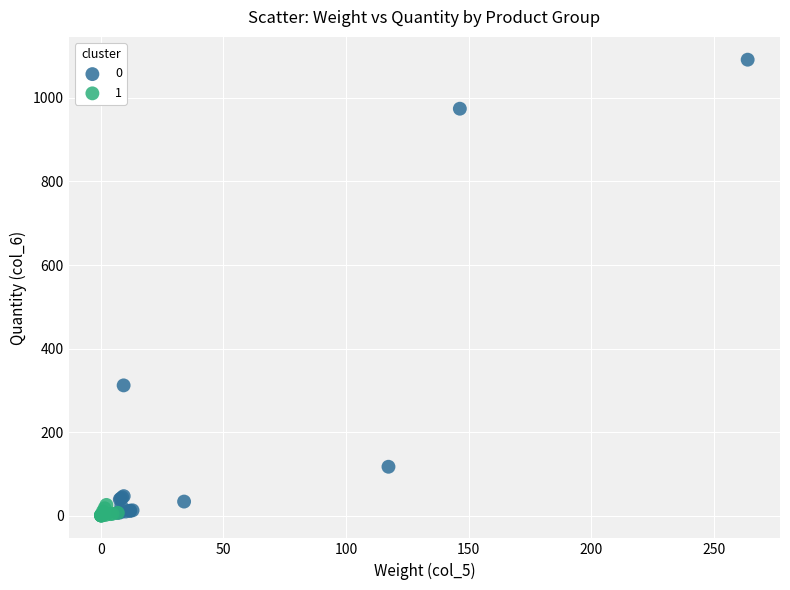

What are all the series names shown in the legend?

0, 1